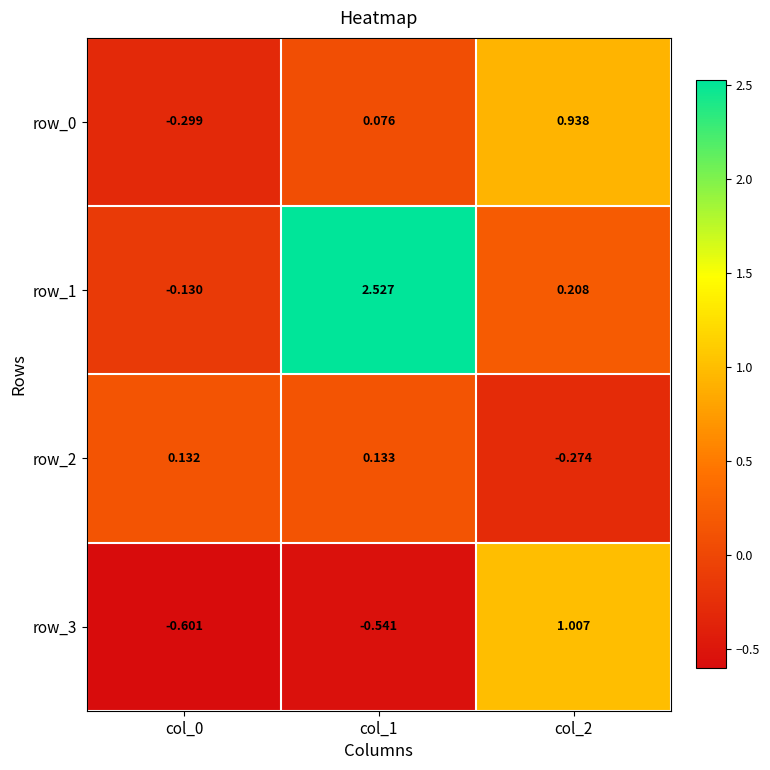

What is the lowest value of the row_2 series?

-0.3